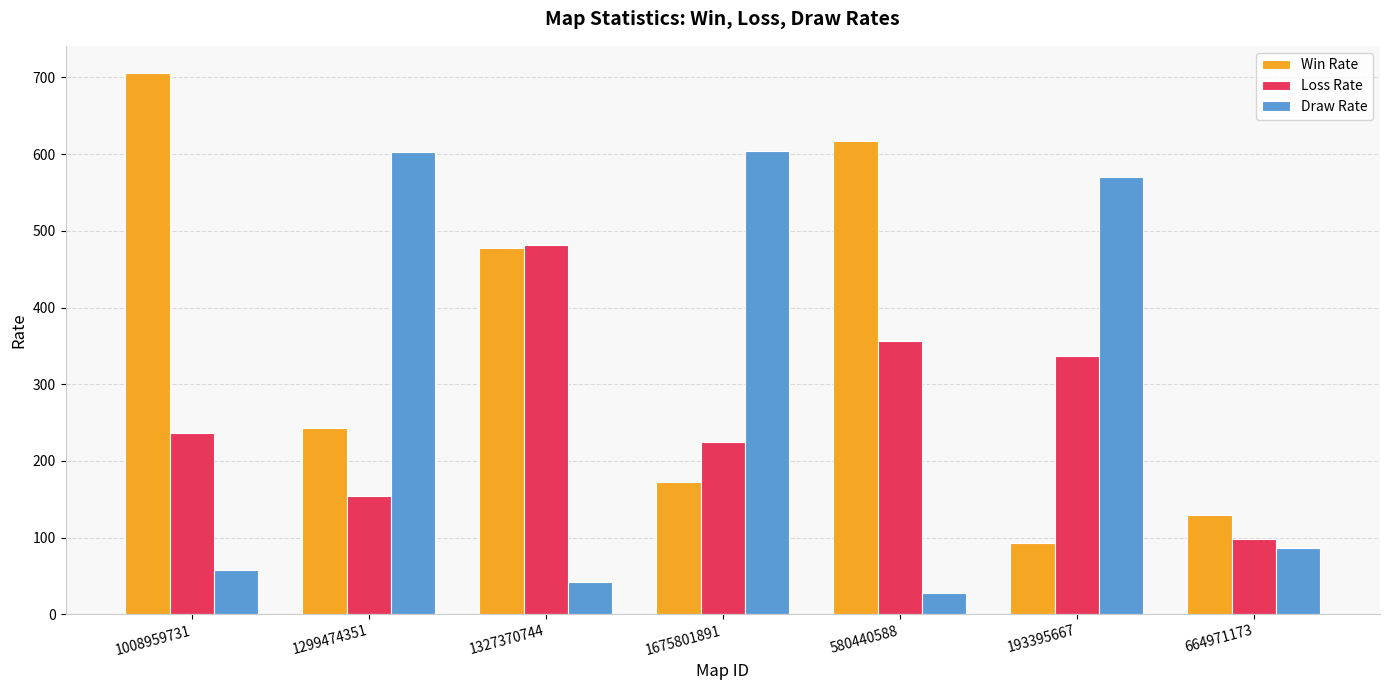

What is the difference between the highest and lowest values at 664971173?

43